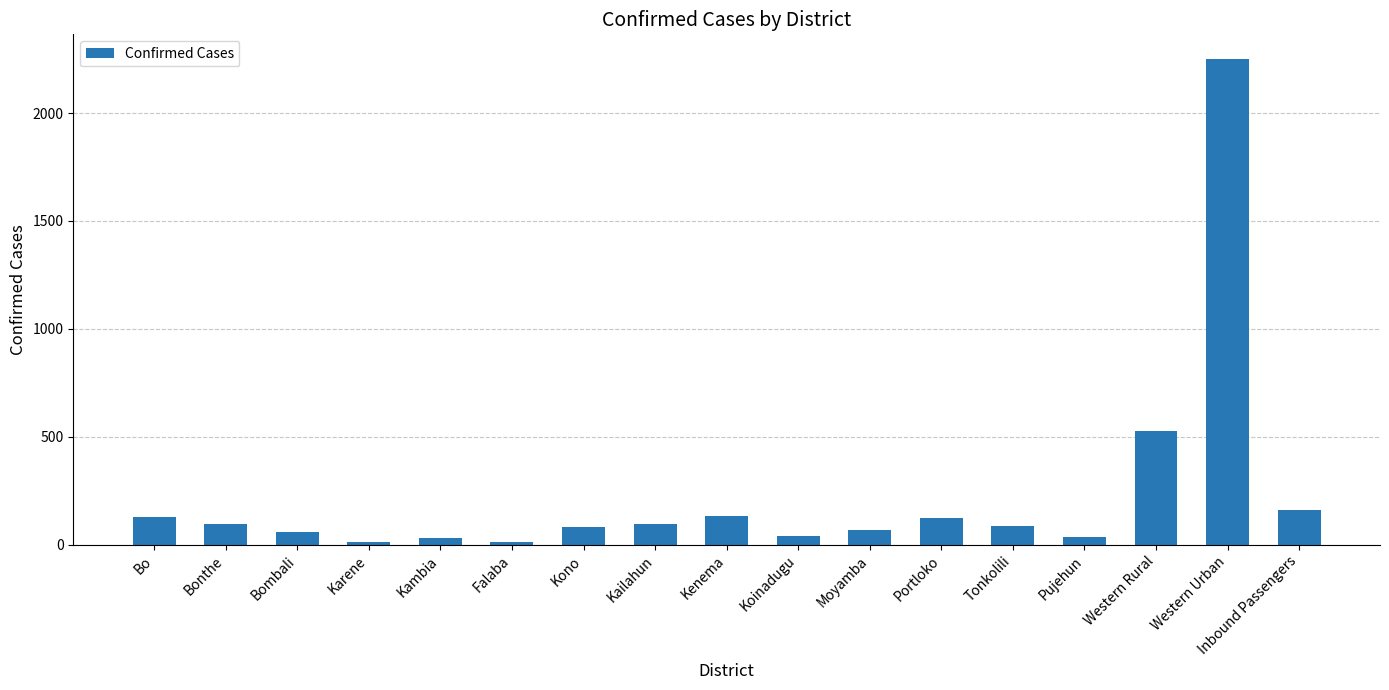

What is the difference between the second highest and second lowest values?

517